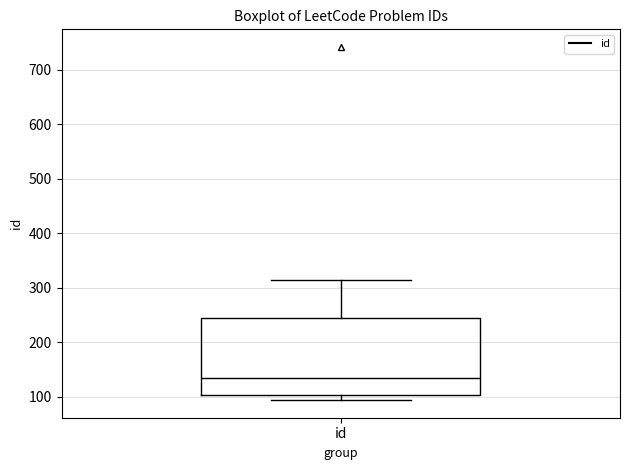

Where is the lower edge of the box for id on the y-axis? The values are not printed on the chart, so give them approximately, as read against the axis.

100